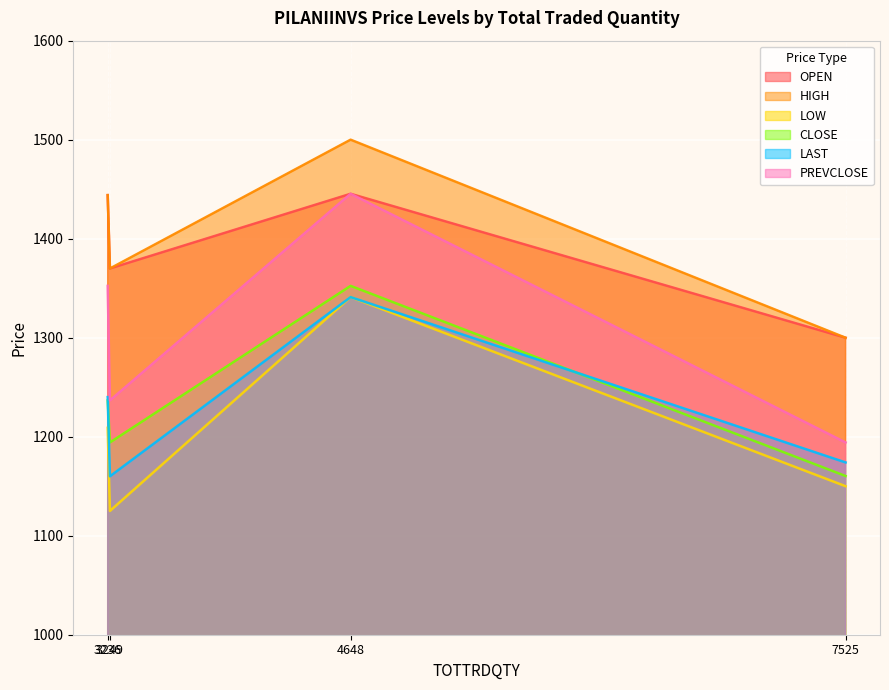

What is the value of the CLOSE point at the 2nd from the left?

1194.2